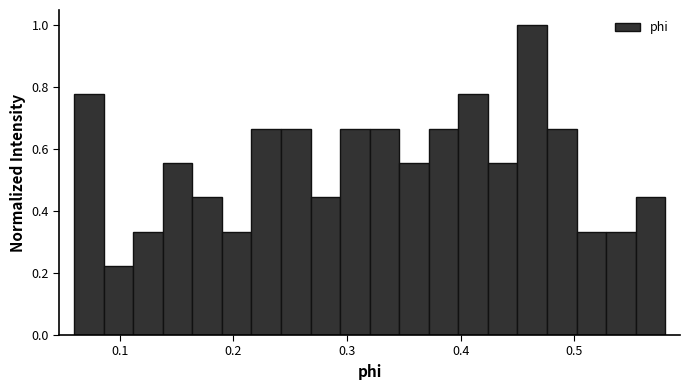

Read against the x-axis, roughly where is the centre of the tallest bar?

0.46